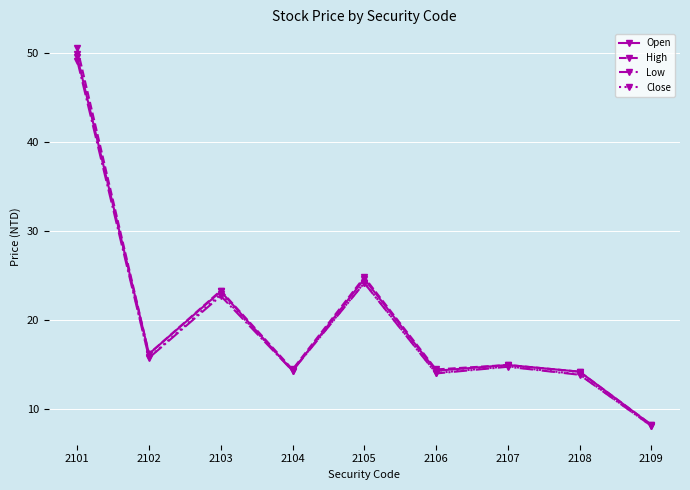

At which label is Open closest to 28?

2105